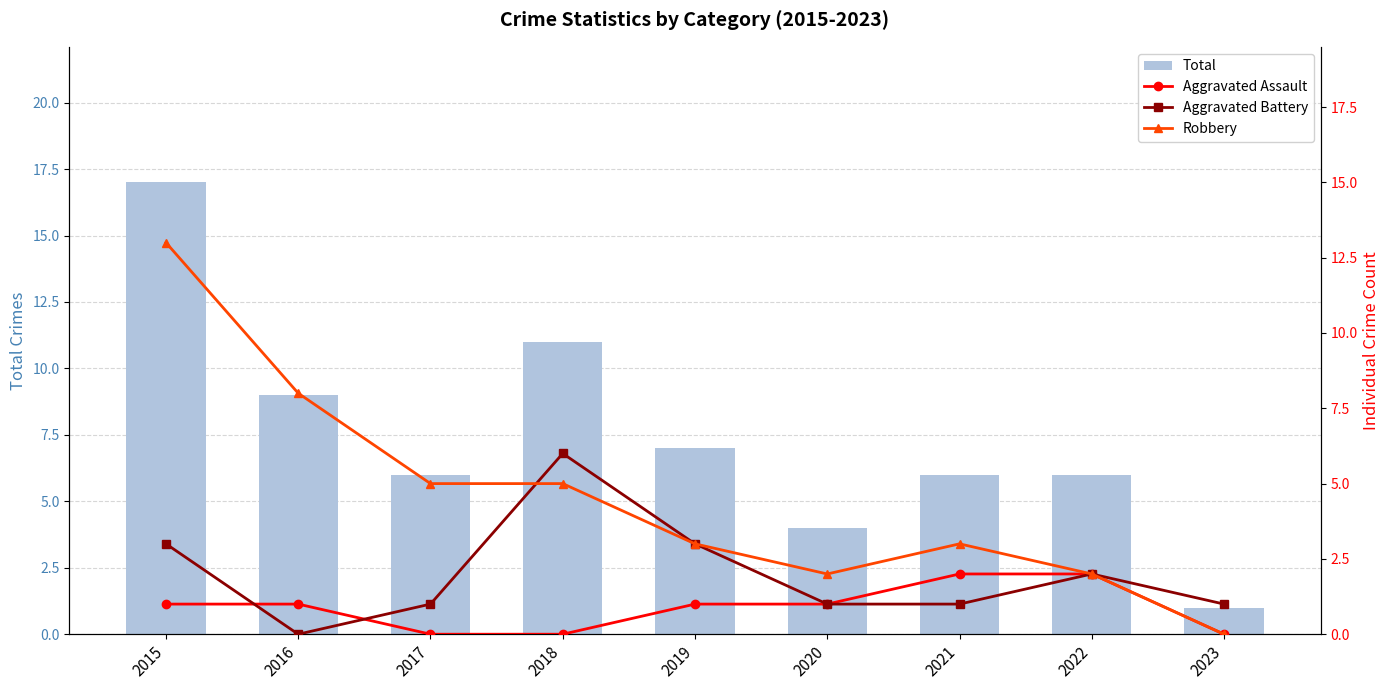

What is the value of the Total bar at the 7th from the left?

6